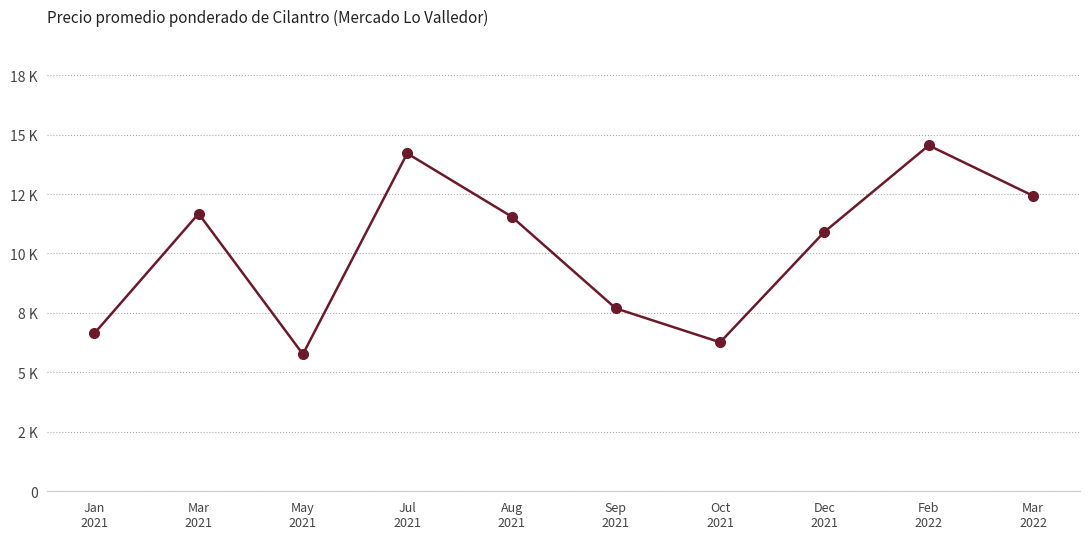

Is this an area chart (filled region under the line)?

No